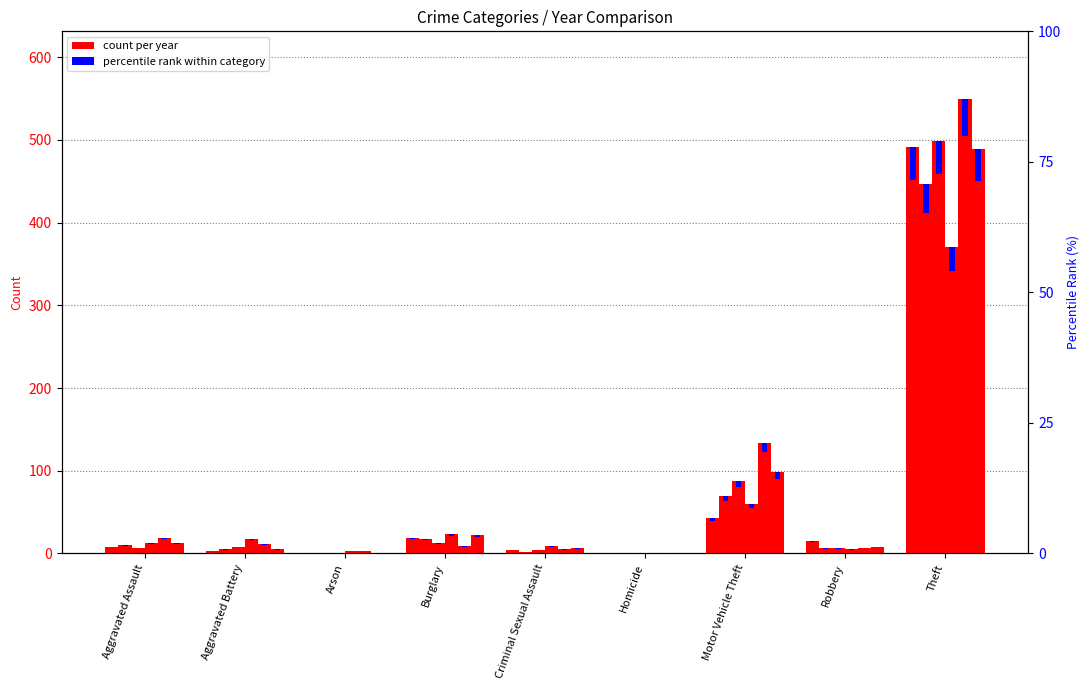

What is the label of the 7th bar from the left?

Motor Vehicle Theft